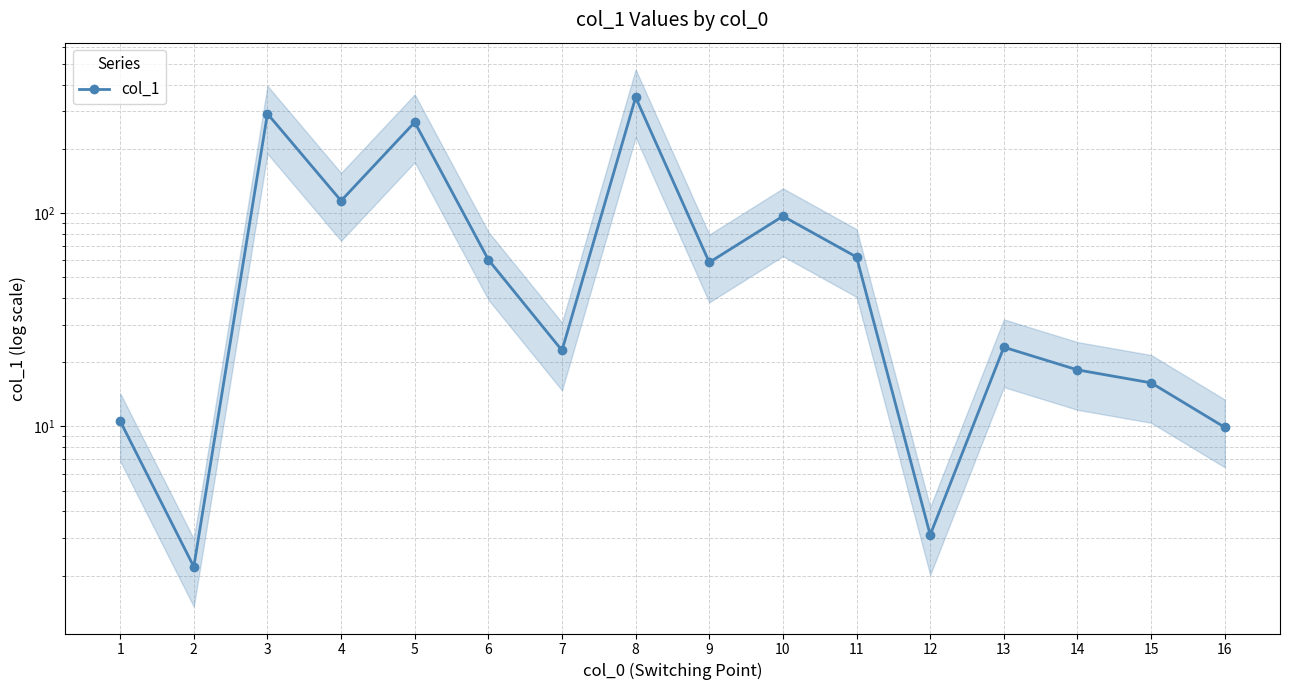

Rank the categories by value from highest to lowest.

8, 3, 5, 4, 10, 11, 6, 9, 13, 7, 14, 15, 1, 16, 12, 2